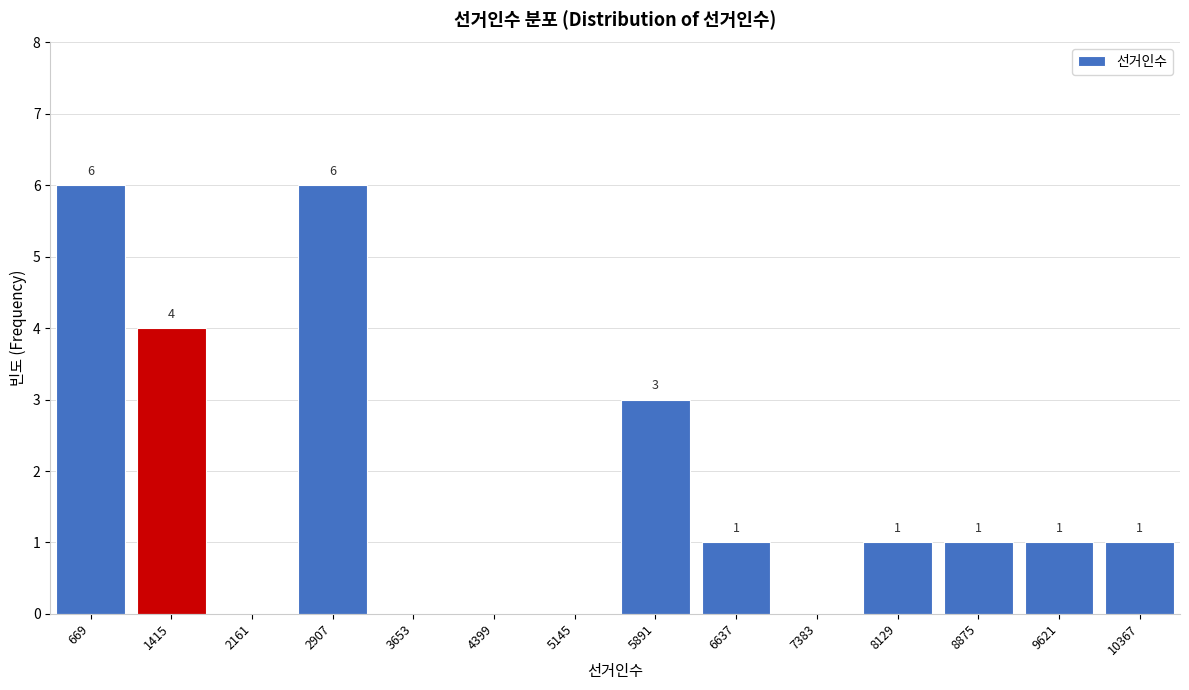

Reading left to right, transcribe all the data shown in this chart.

669=6	1415=4	2161=0	2907=6	3653=0	4399=0	5145=0	5891=3	6637=1	7383=0	8129=1	8875=1	9621=1	10367=1